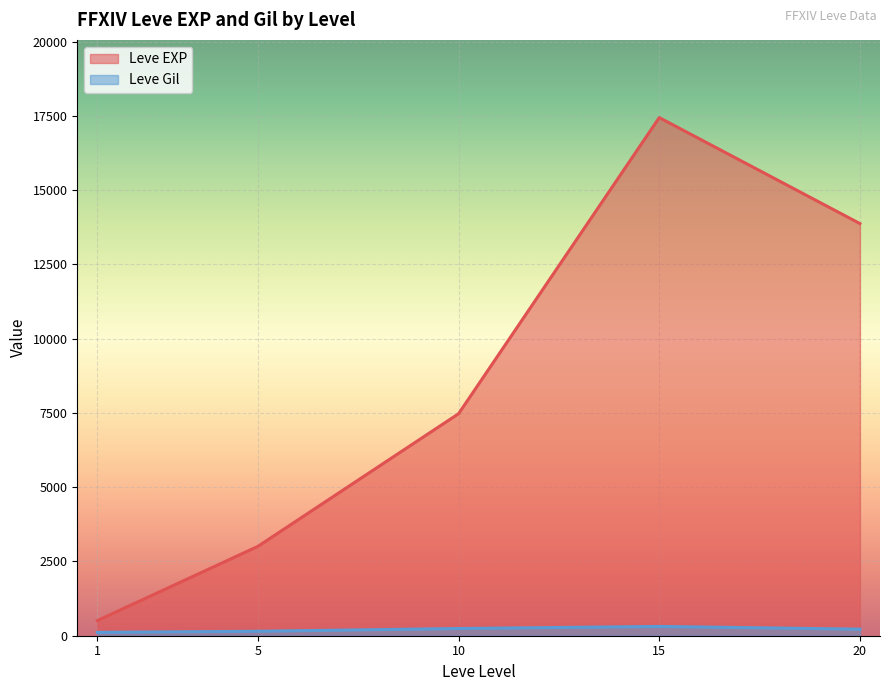

Which series has the largest total across all categories?

Leve EXP